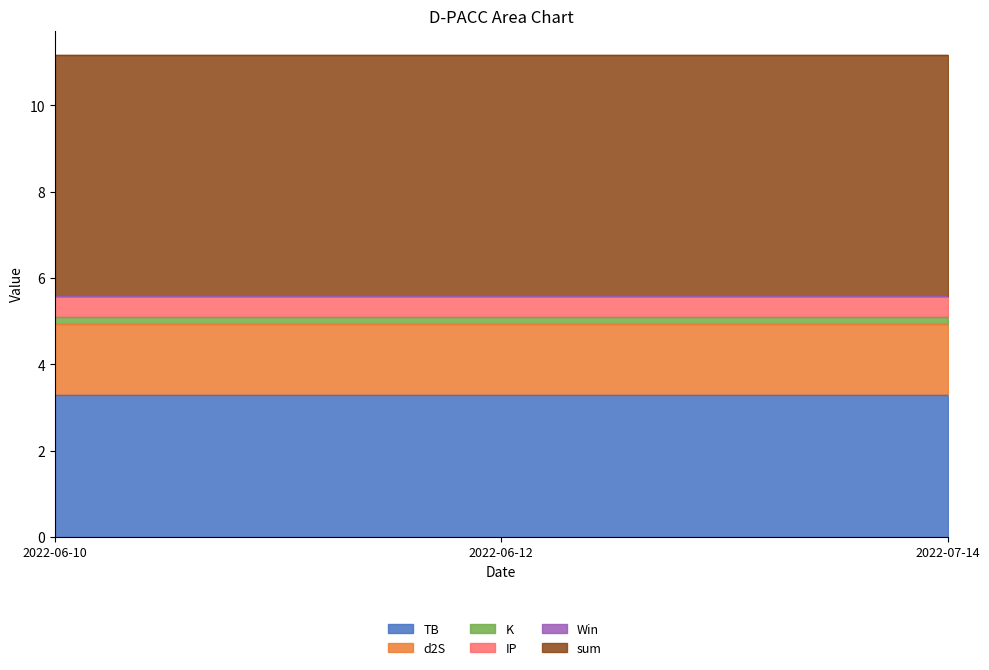

The sum series shows 5.6 at 2022-06-10. True or false?

True